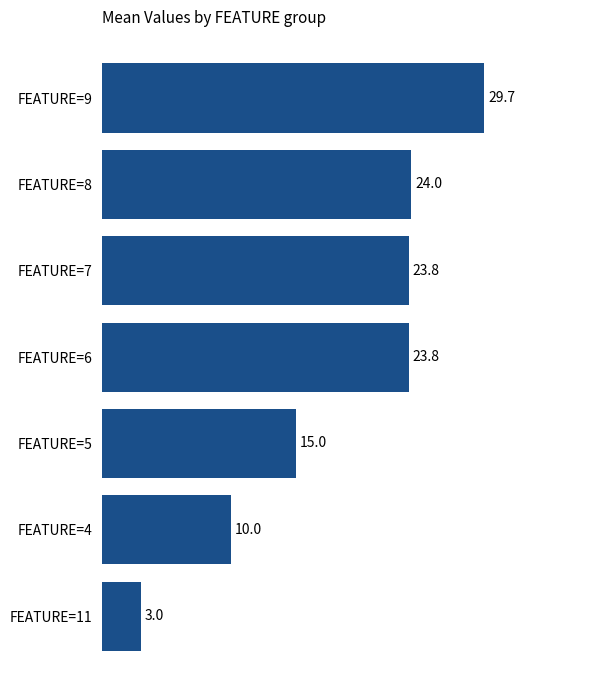

What is the change in value from FEATURE=9 to FEATURE=11?

-26.7